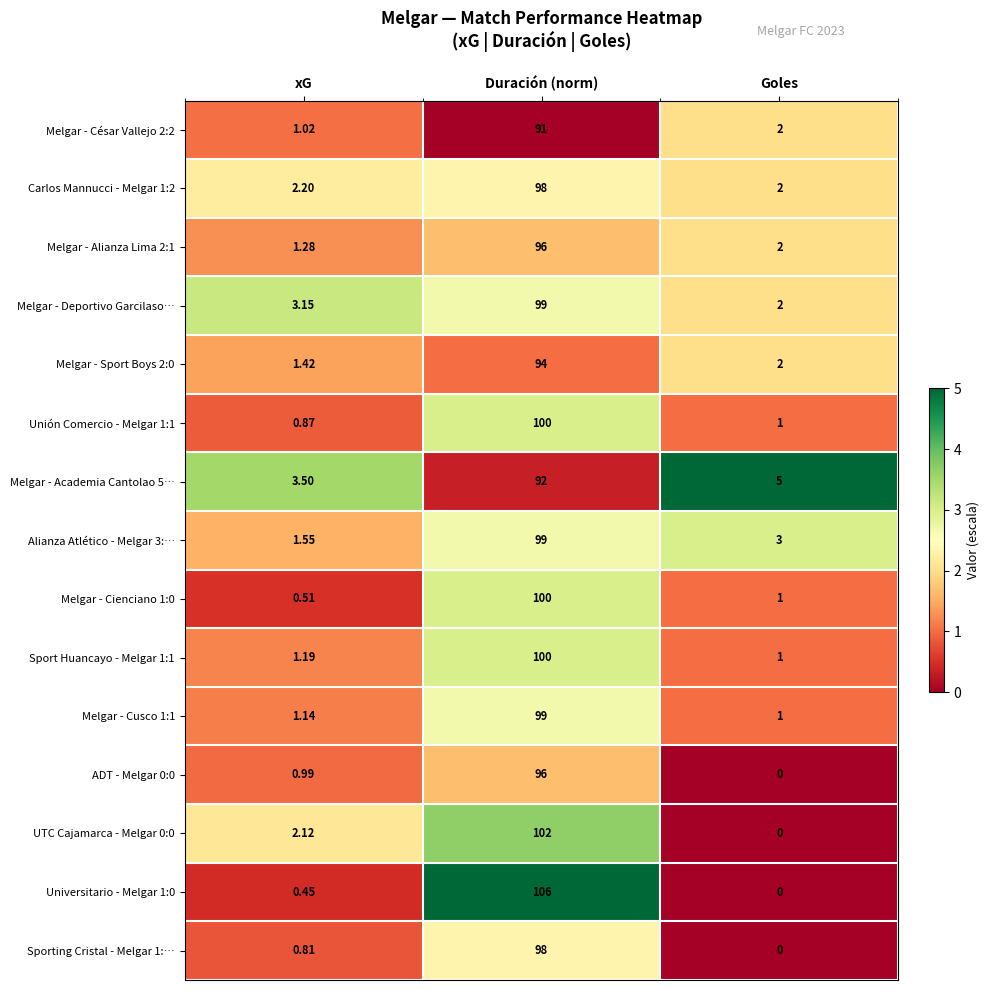

How many categories are shown in the chart?

3